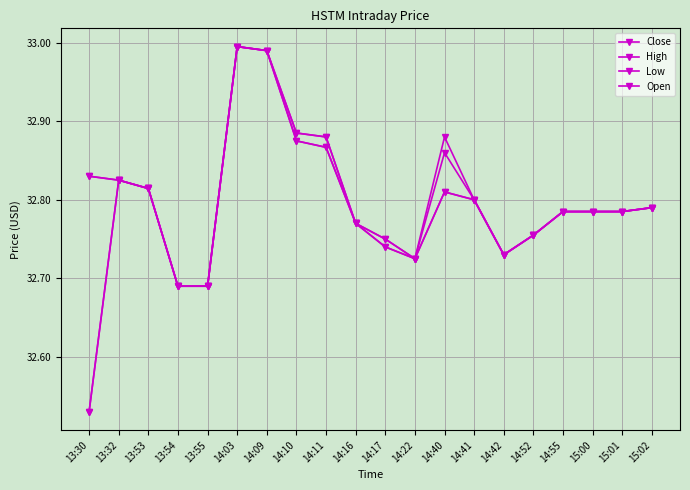

Count the number of data series in this chart.

4